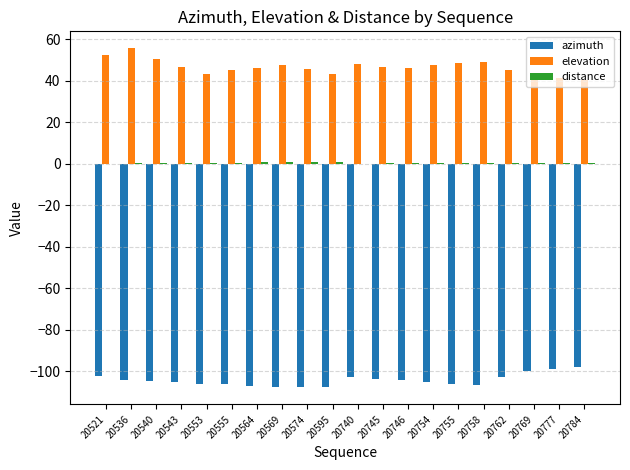

The value of elevation at 20569 is 47.4. True or false?

True